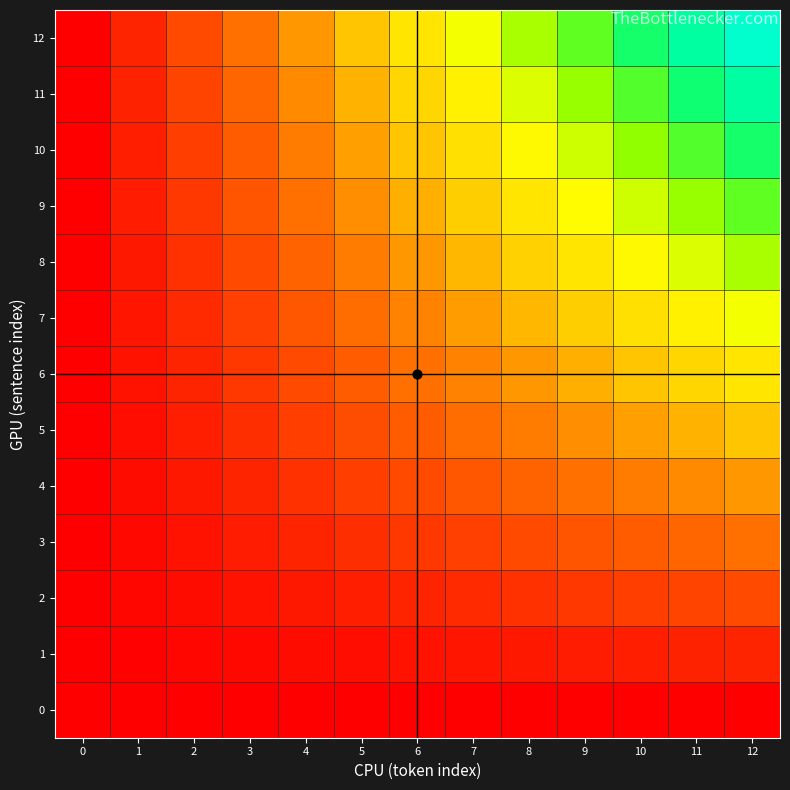

What is the total value across all series at 3?

1.6